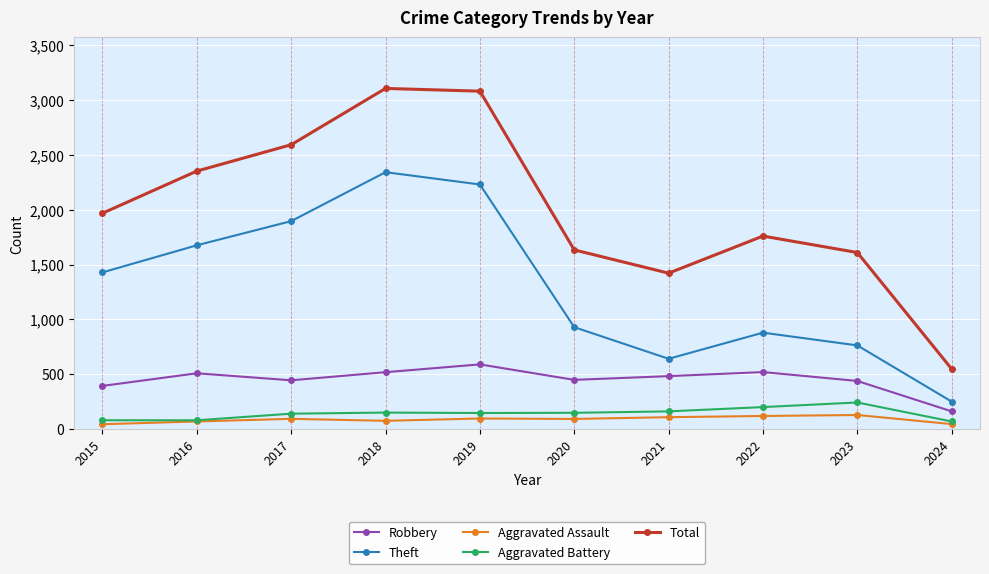

At which label does Robbery first exceed 484?

2016